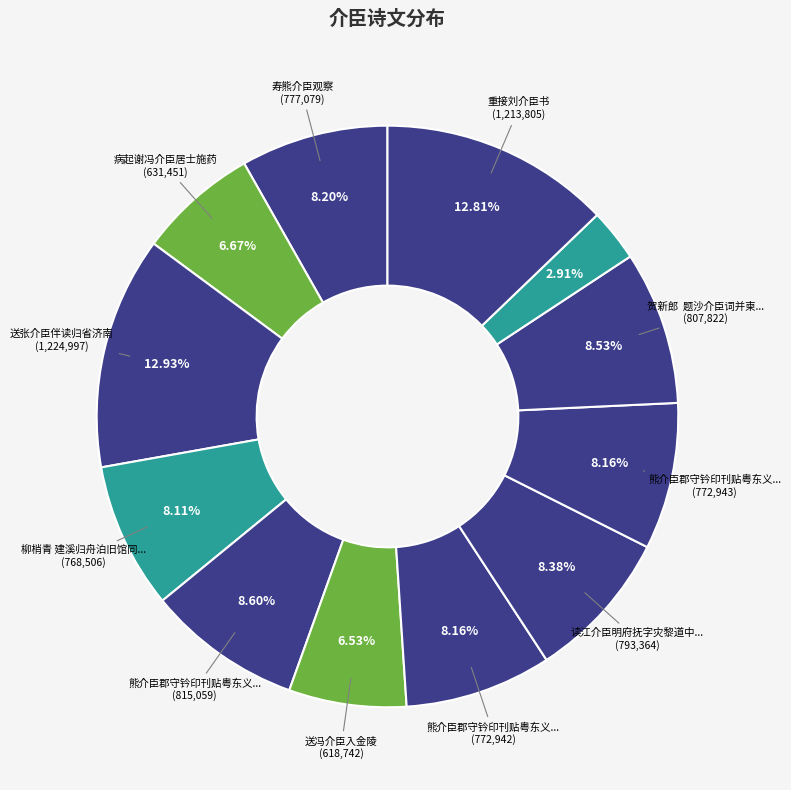

How many segments does this pie chart have?

12